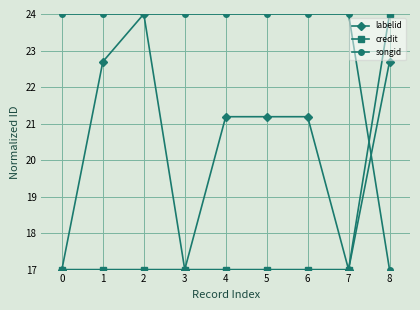

At which category does labelid reach its first local peak?

2